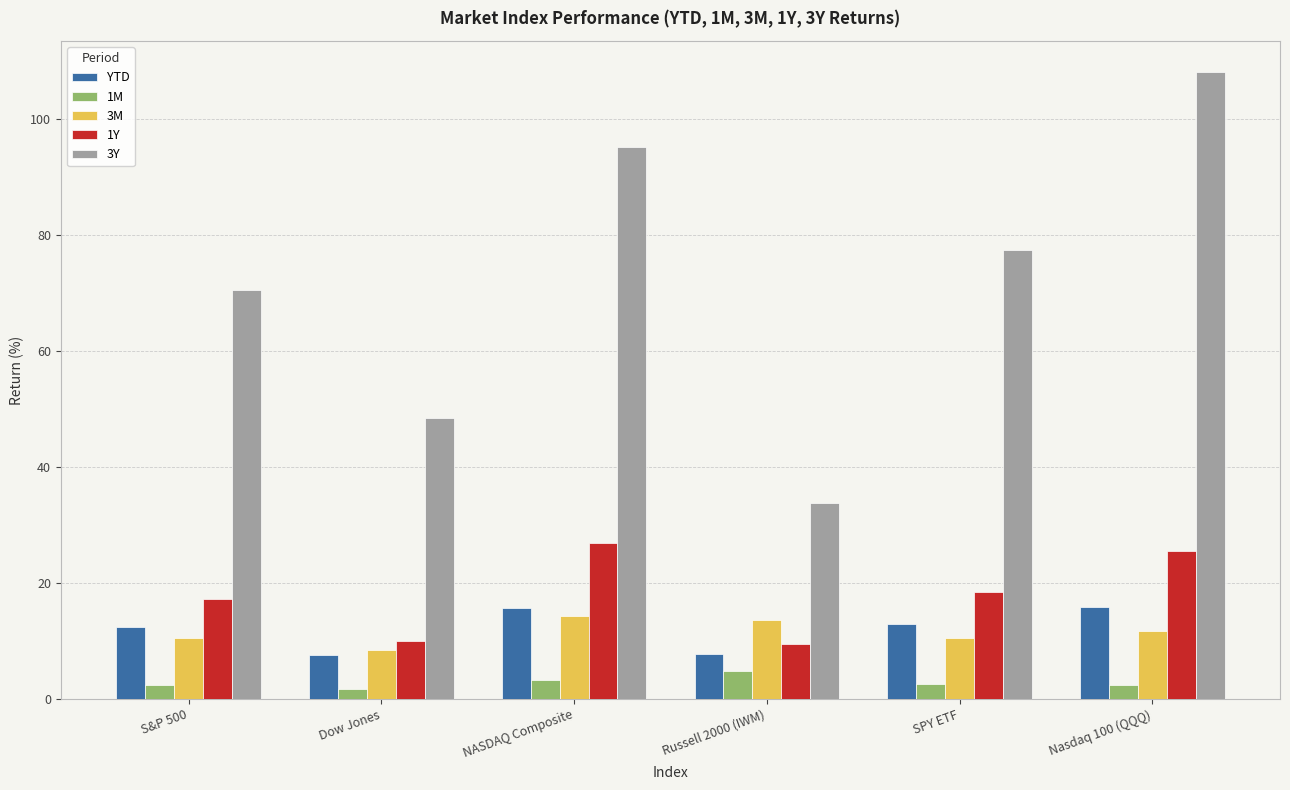

What is the value of the 3Y bar at the 1st from the left?

70.6